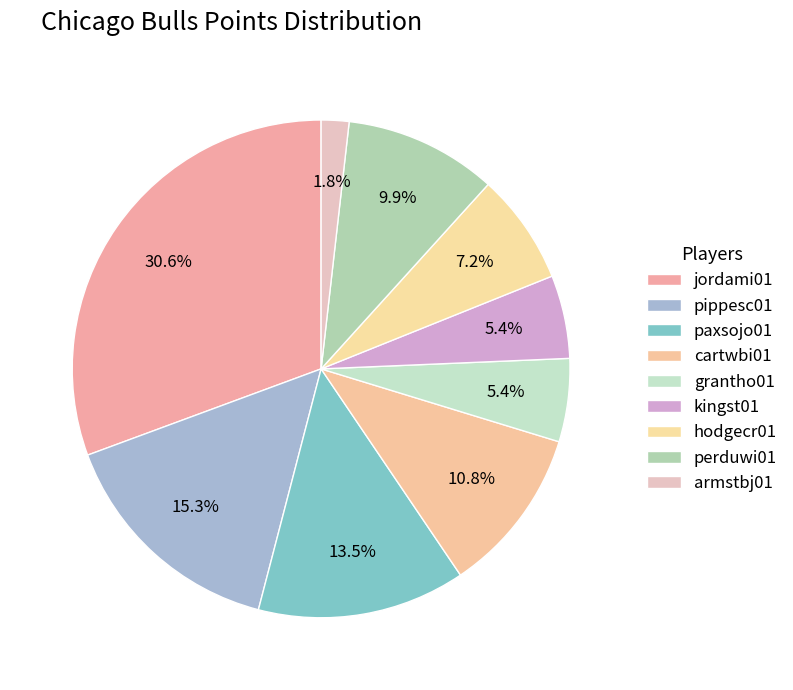

To the nearest percent, what percentage of the pie is jordami01?

31%